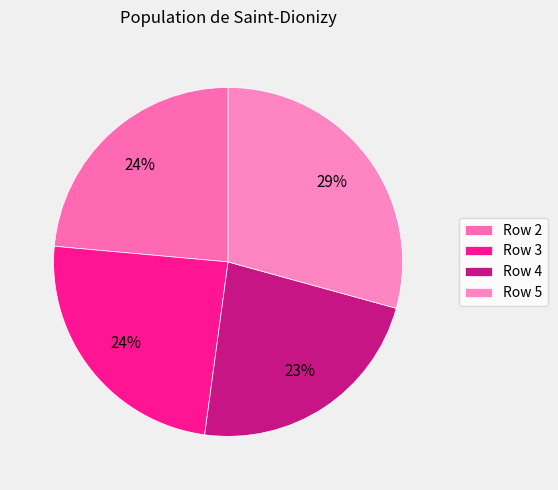

To the nearest percent, what percentage of the pie is Row 4?

23%